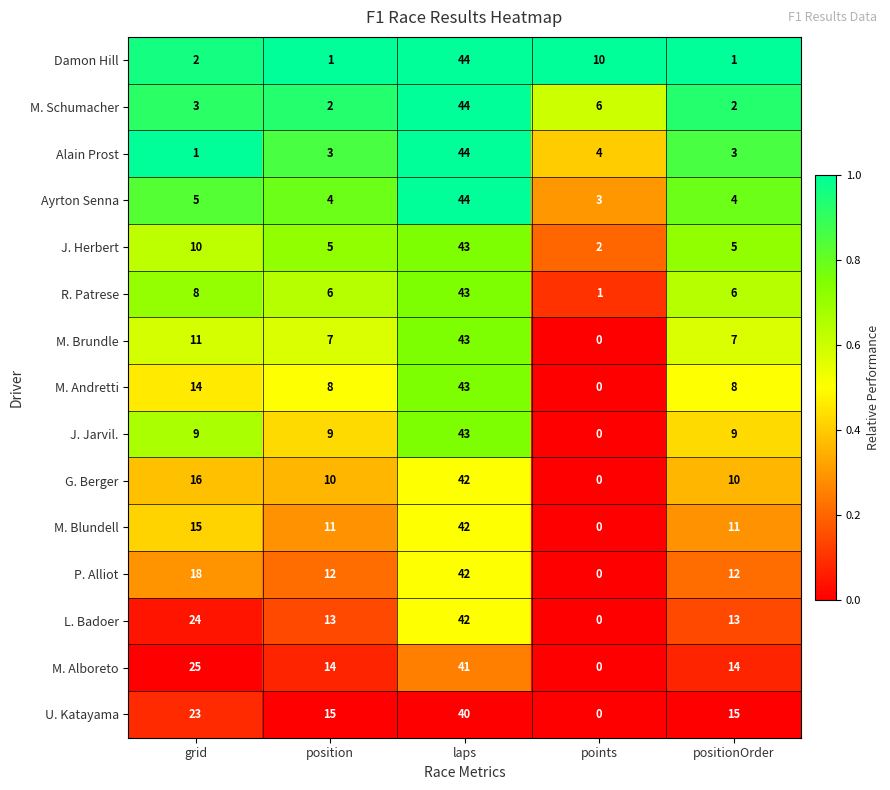

The U. Katayama series shows 25 at position. True or false?

False